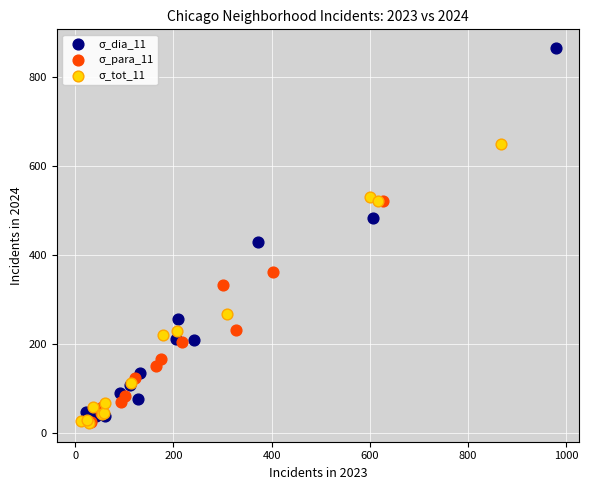

What are all the series names shown in the legend?

σ_dia_11, σ_para_11, σ_tot_11